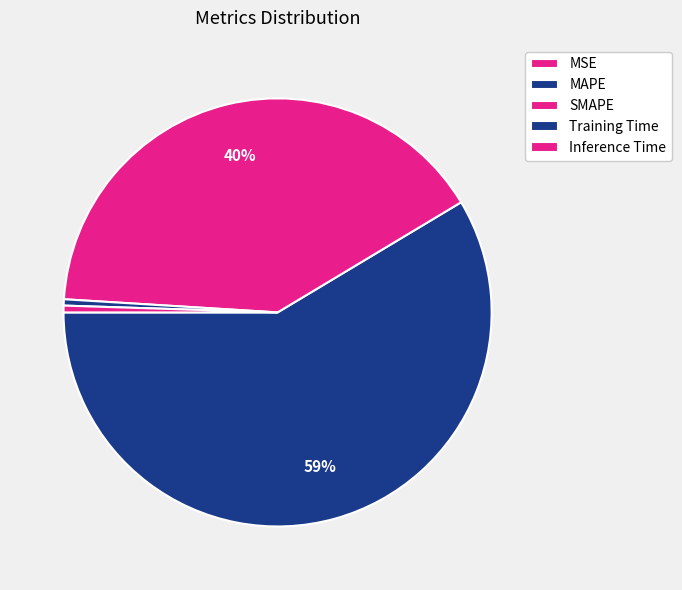

Which has a higher value, MAPE or Training Time?

MAPE